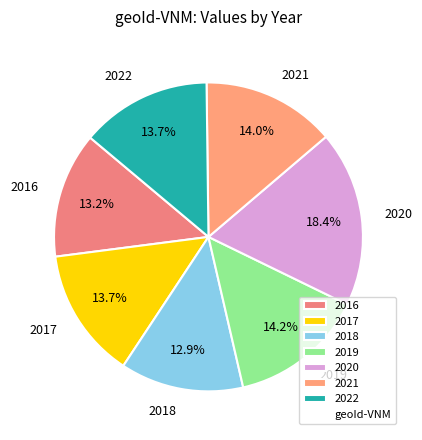

Between 2021 and 2016, which is larger?

2021